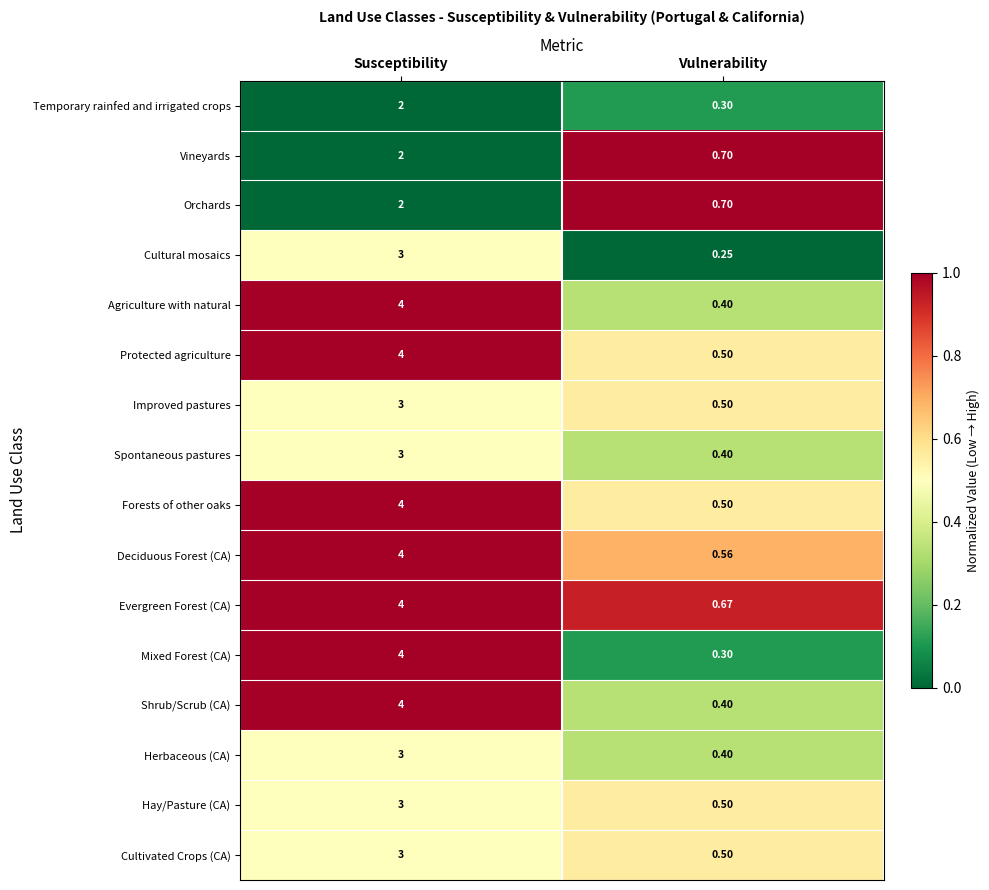

Rank the categories by Deciduous Forest (CA) value from lowest to highest.

Vulnerability, Susceptibility